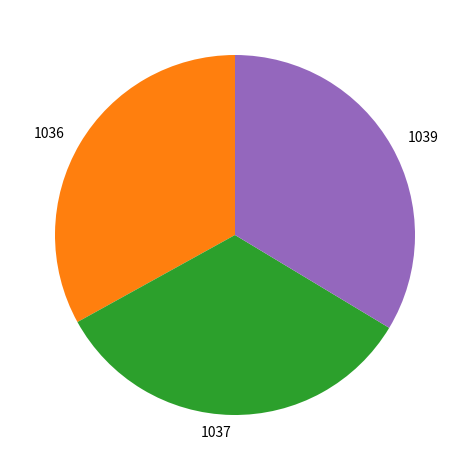

Do 1039 and 1036 together represent more than half of the pie?

Yes